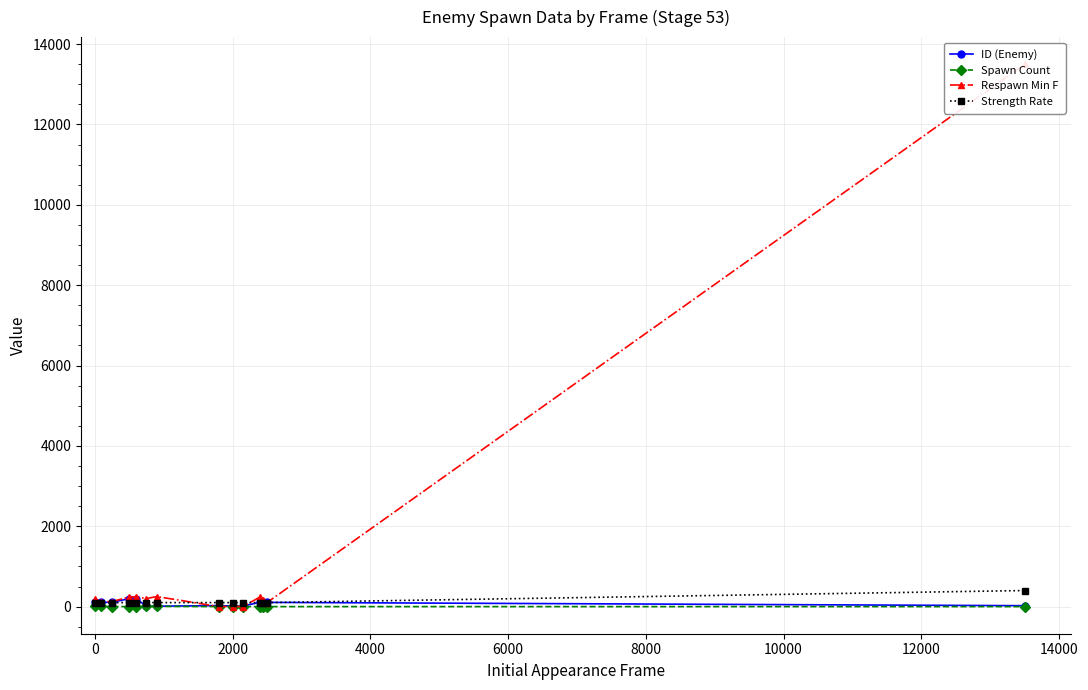

How many values in Spawn Count are above zero?

8